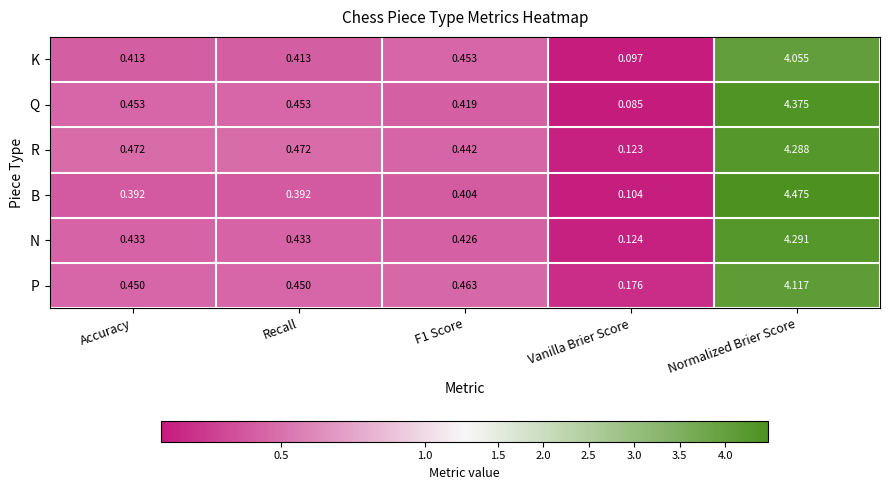

At which category does the chart reach its minimum across all series?

Vanilla Brier Score